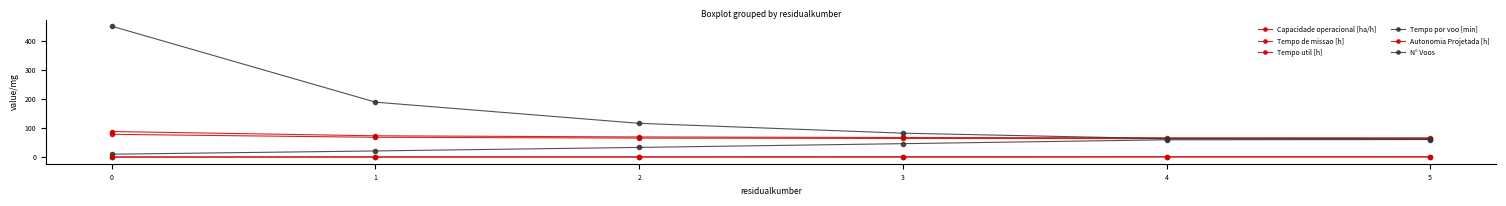

Is this an area chart (filled region under the line)?

No